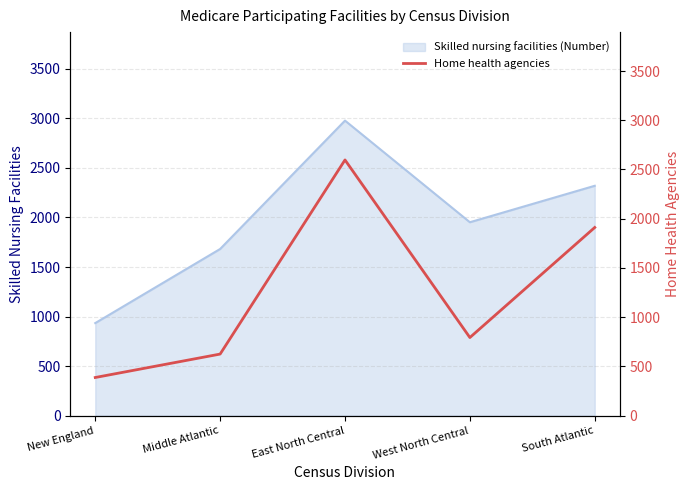

Rank the categories by value from lowest to highest.

New England, Middle Atlantic, West North Central, South Atlantic, East North Central